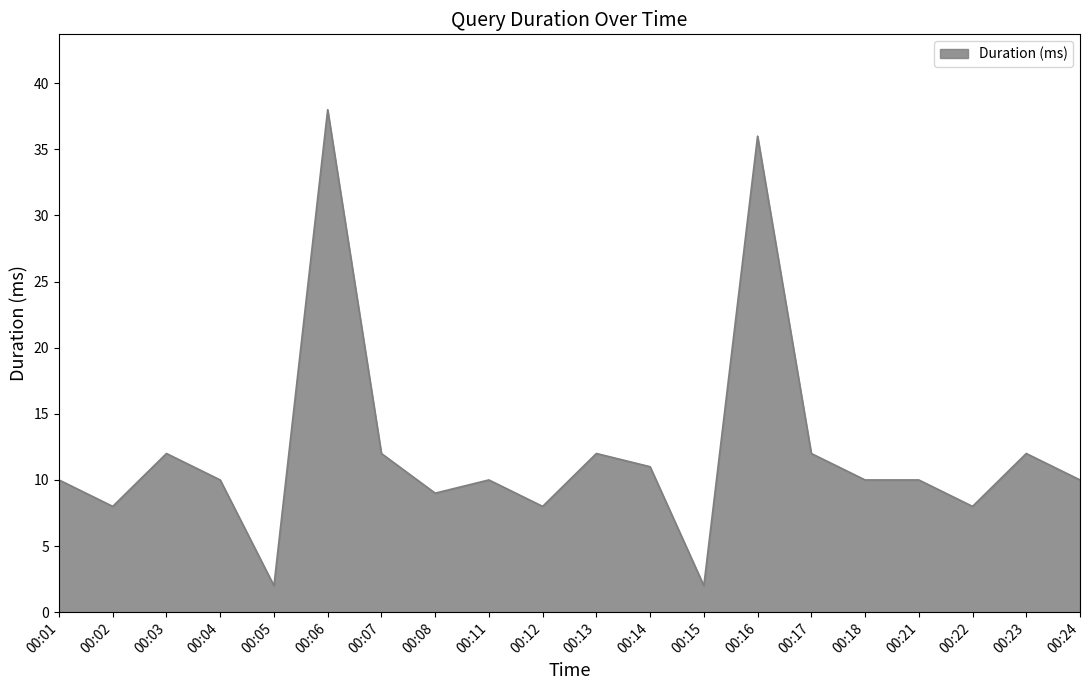

What value does the data have at 00:02, to the nearest 5?

10